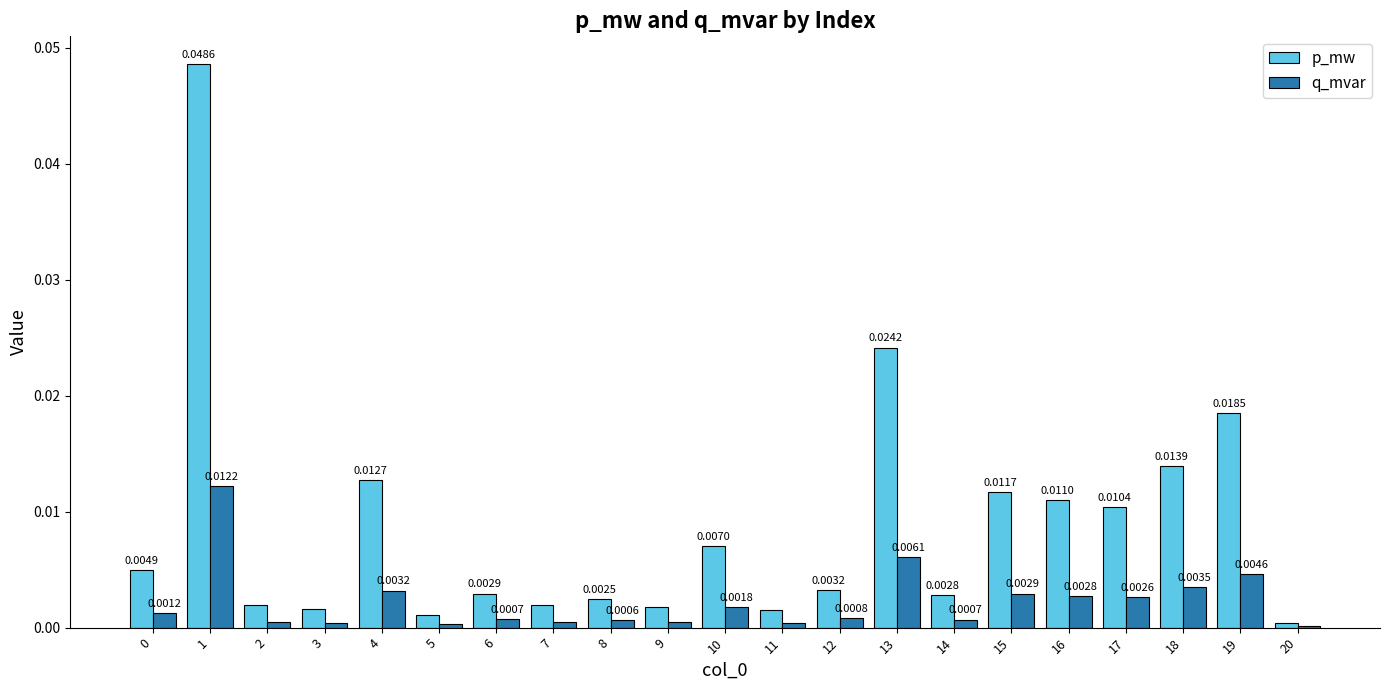

Which series has the largest total across all categories?

p_mw